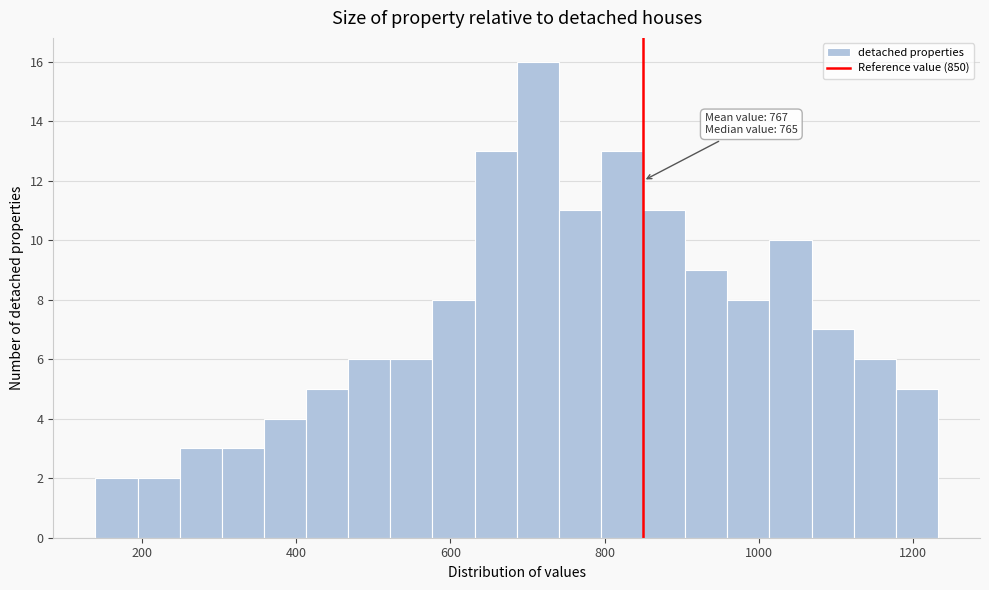

Around what value on the x-axis is the tallest bar? Give the approximate position of its centre, as read against the axis.

720